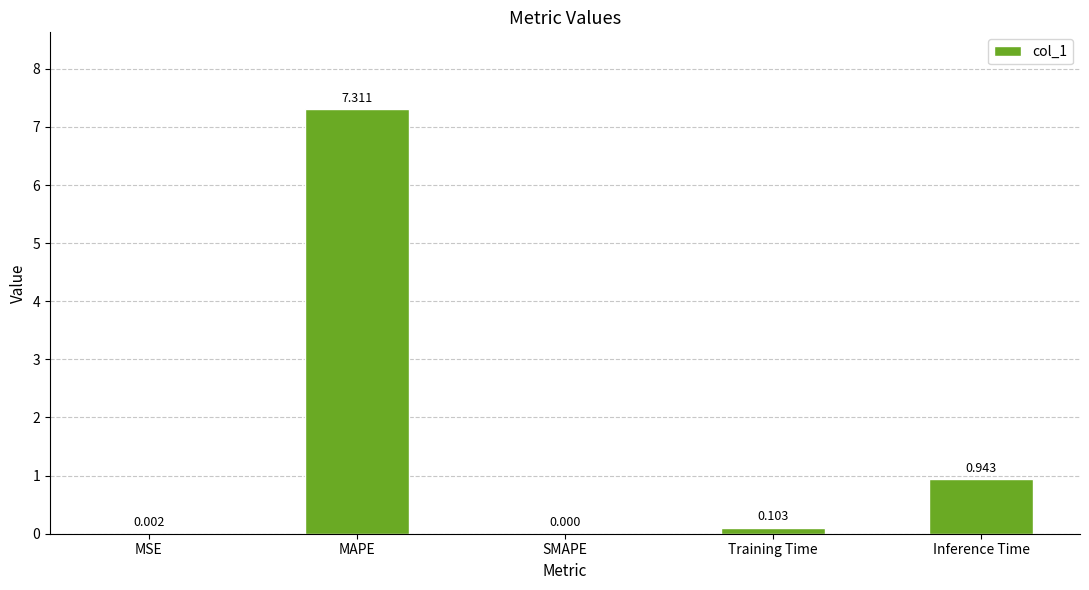

Between Training Time and MAPE, which is larger?

MAPE